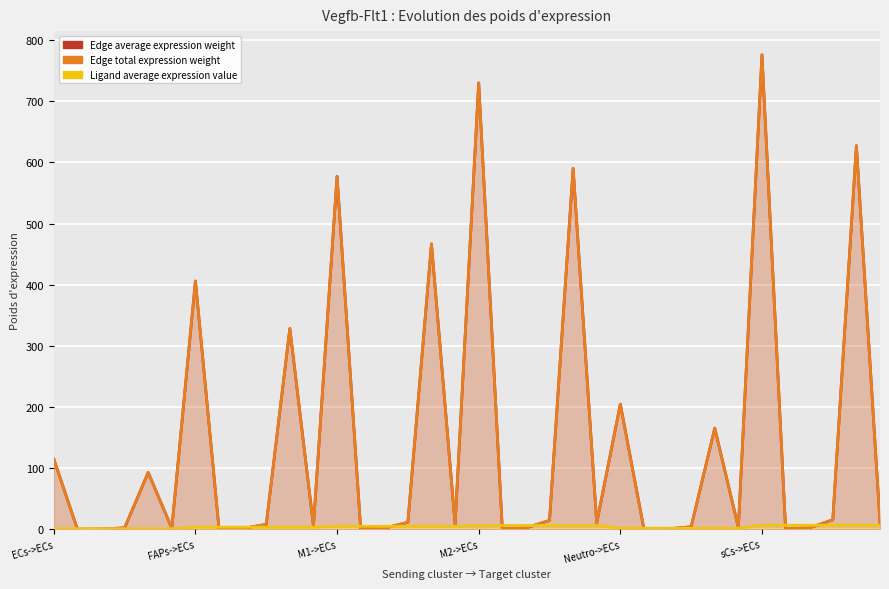

Does the chart display data point markers on the line(s)?

No